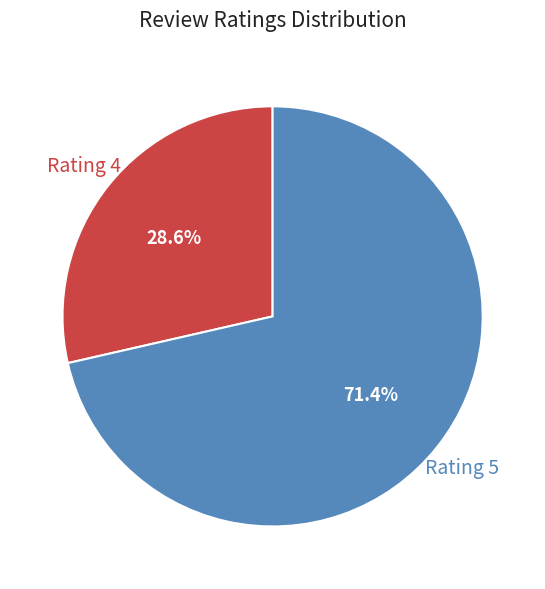

Combined, do Rating 5 and Rating 4 account for over 50%?

Yes